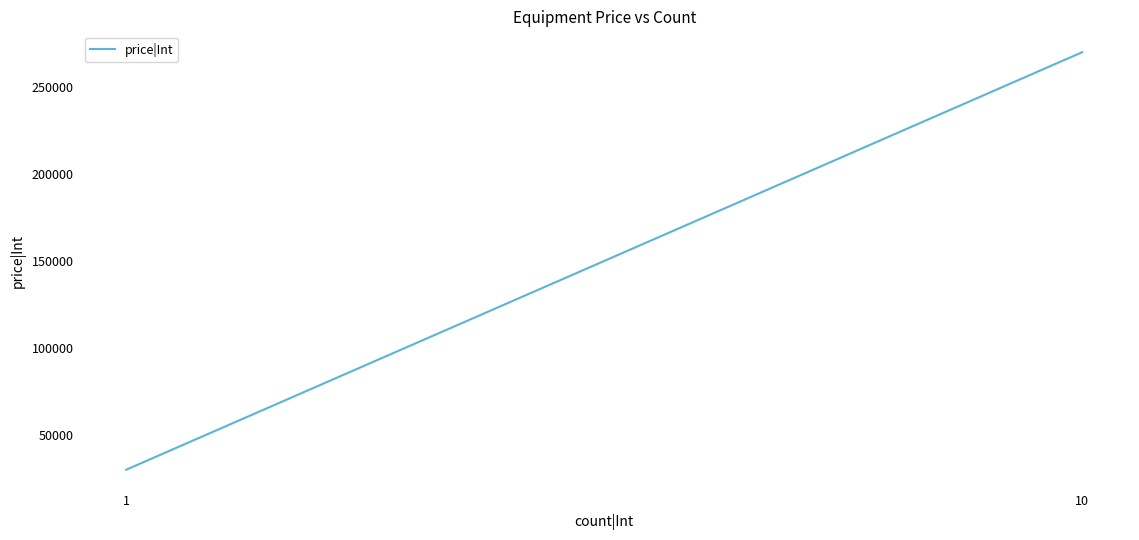

How many data points are less than 270000?

1